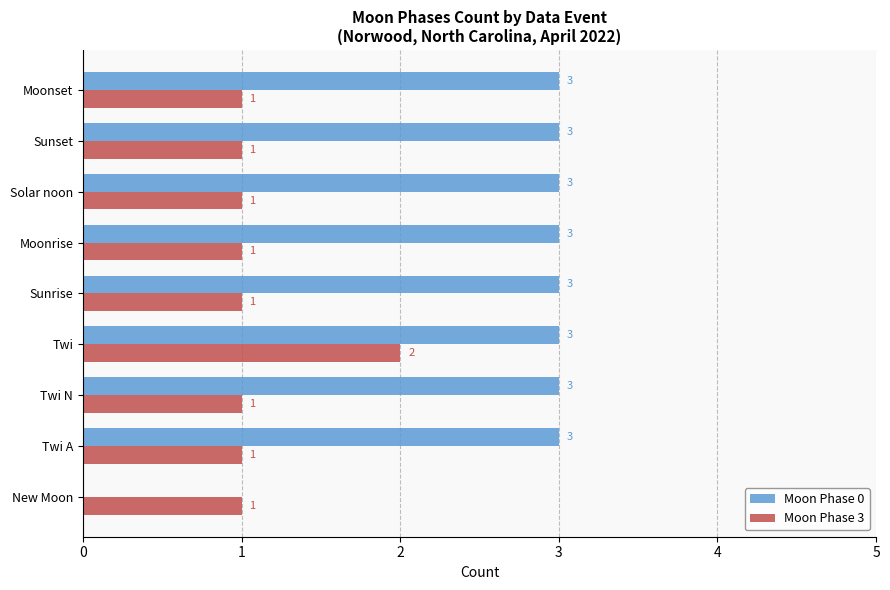

The Moon Phase 3 series shows 0 at Moonset. True or false?

False